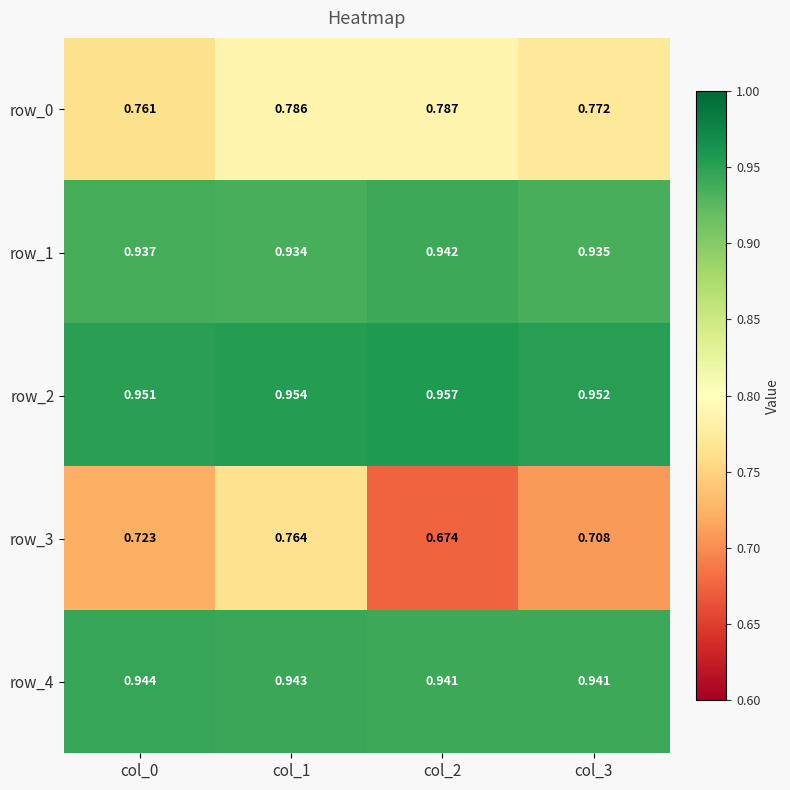

At how many categories does at least one series exceed 0?

4